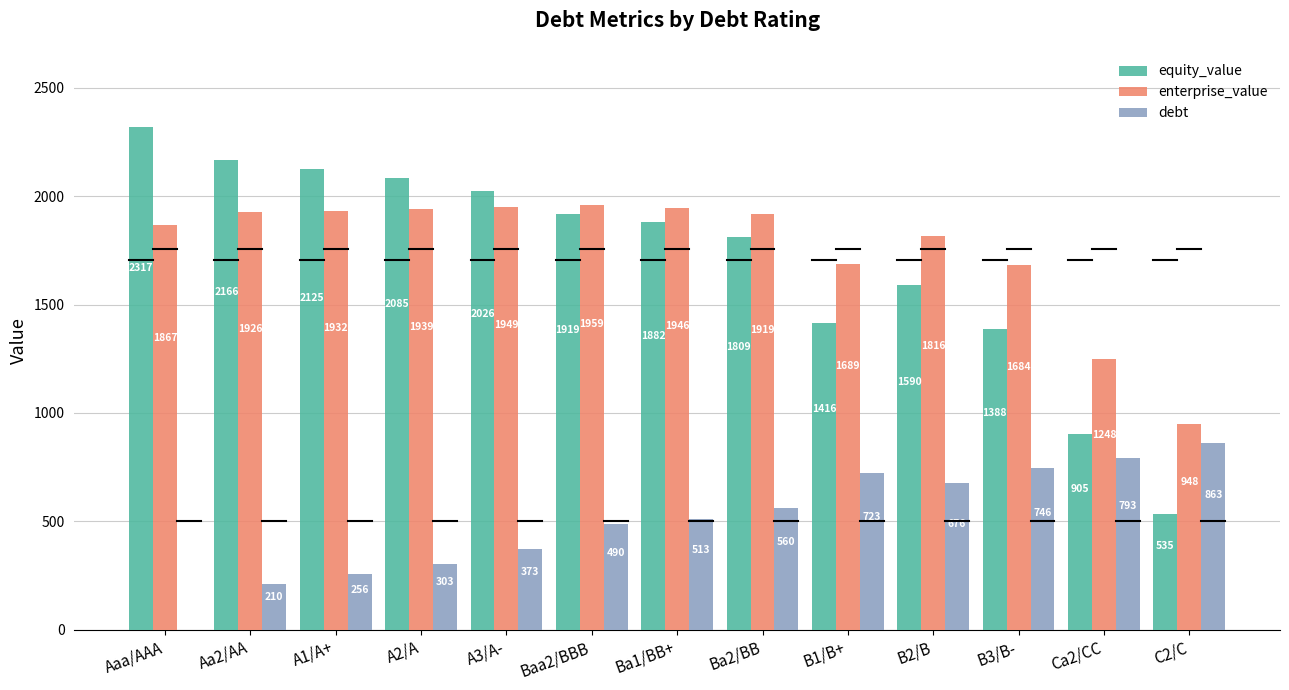

At which label does debt reach its peak?

C2/C